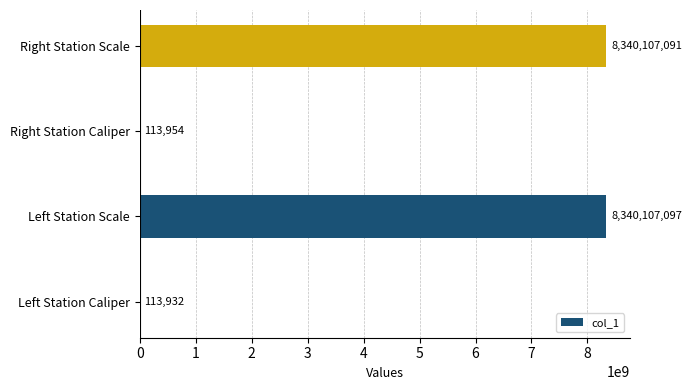

What is the change in value from Left Station Caliper to Left Station Scale?

+8339993165